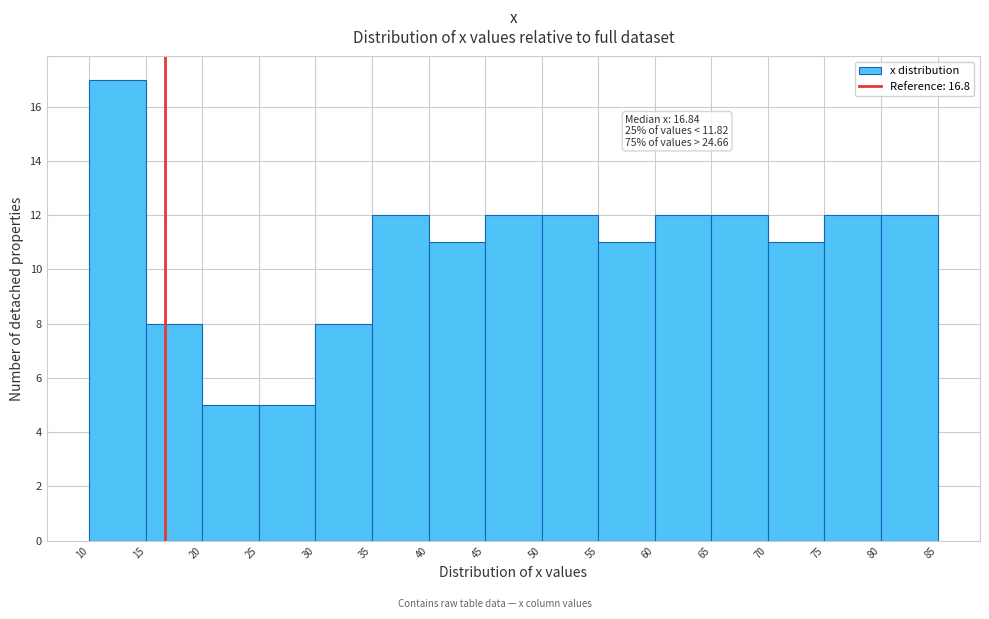

Over which range of the x-axis is the bar tallest?

10 to 15